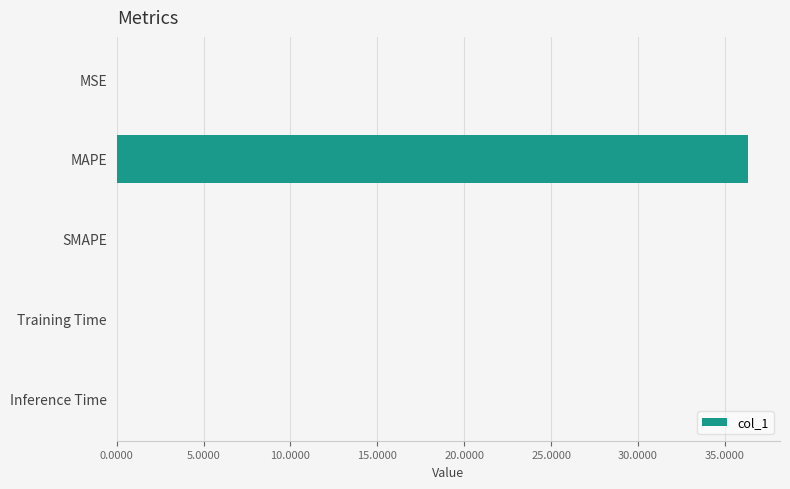

The value at Training Time is 0.0. True or false?

True